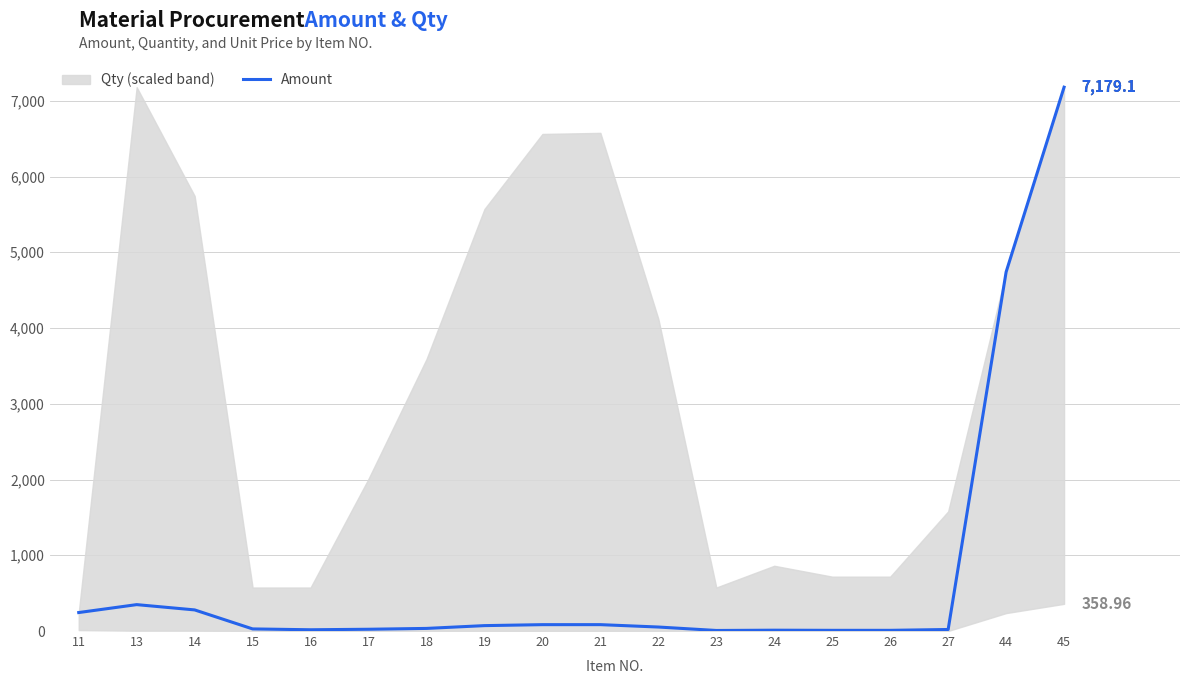

What is the value of the 16th point from the left?

20.2